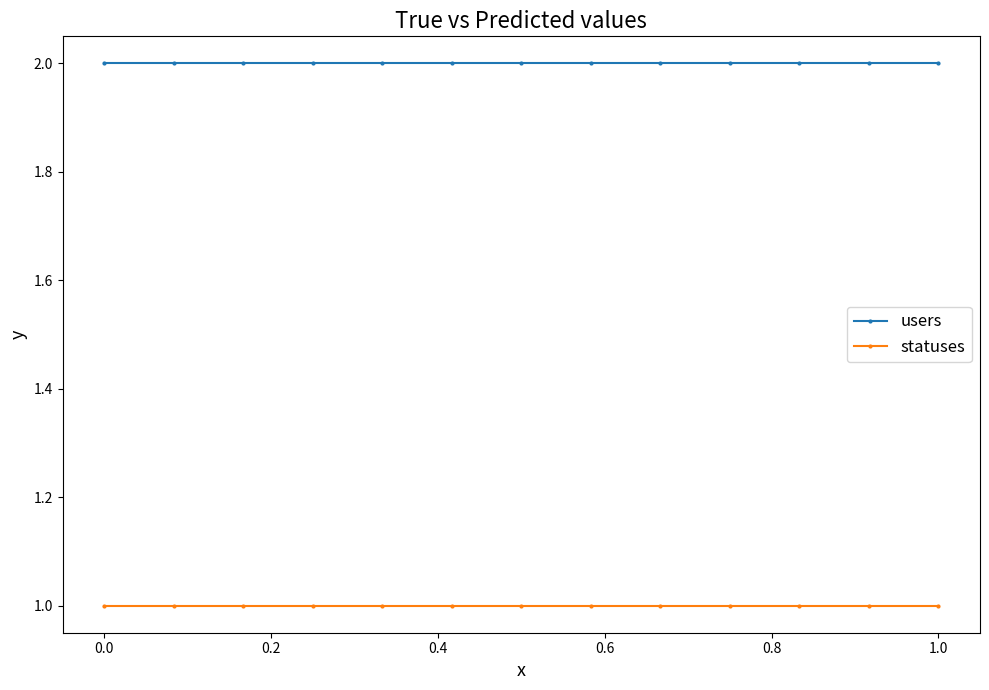

What is the lowest value of the statuses series?

1